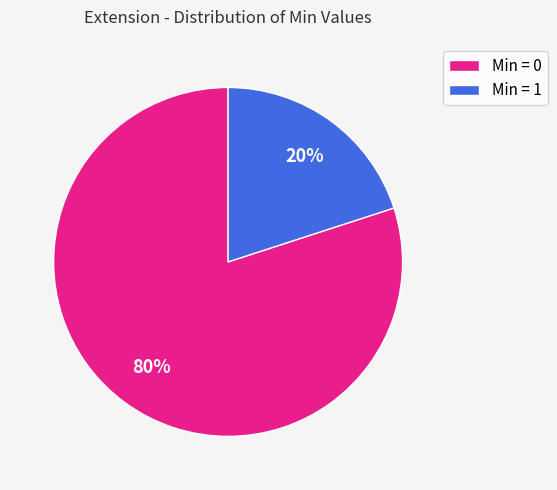

Between Min = 1 and Min = 0, which is larger?

Min = 0